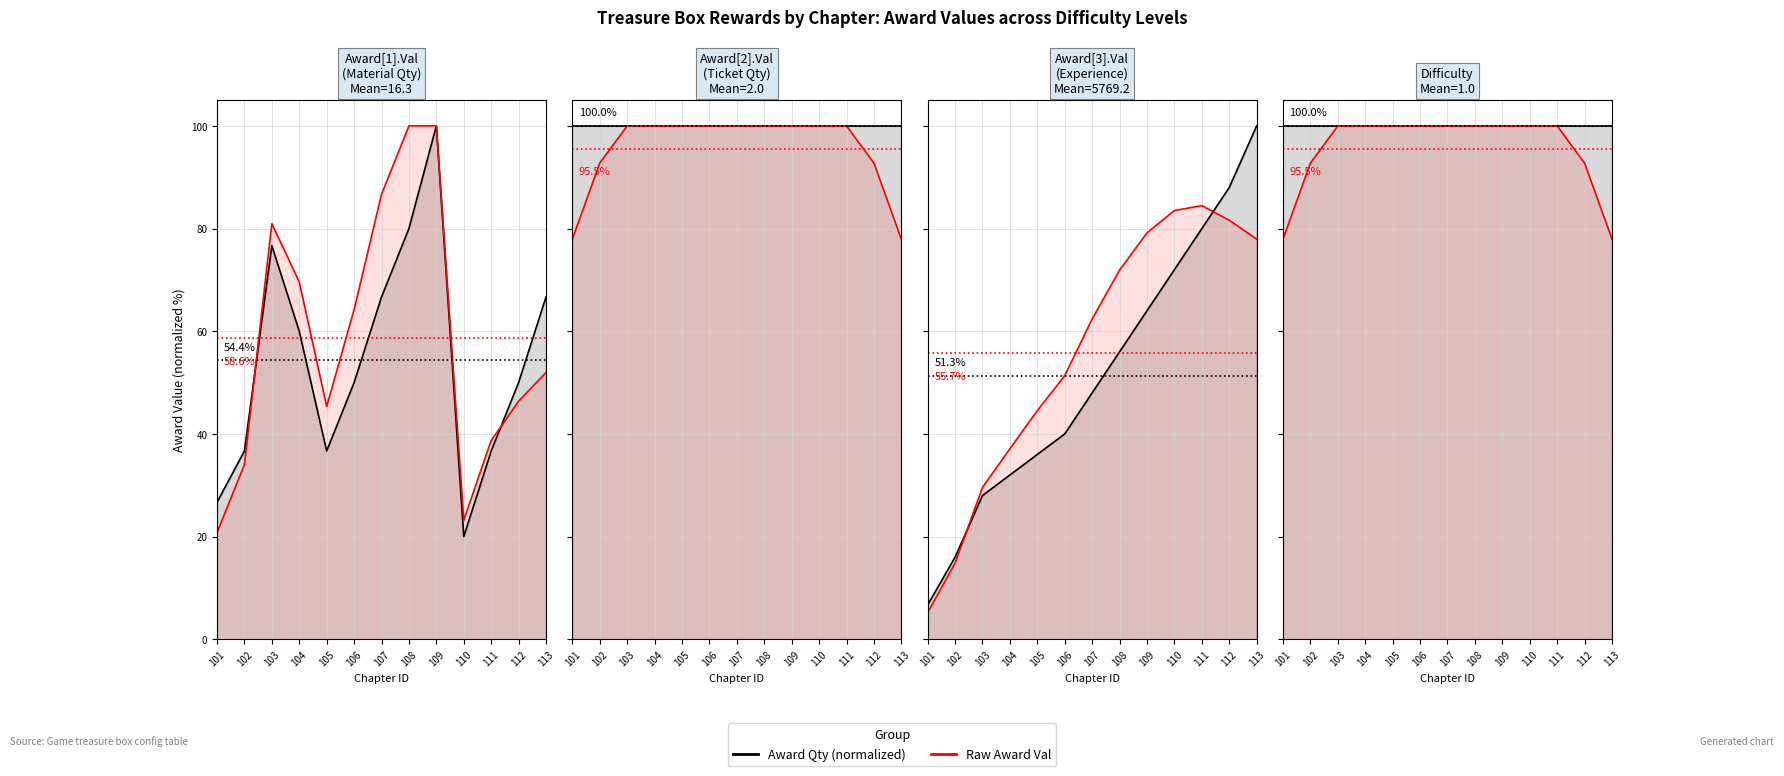

At which category does the chart reach its minimum across all series?

101